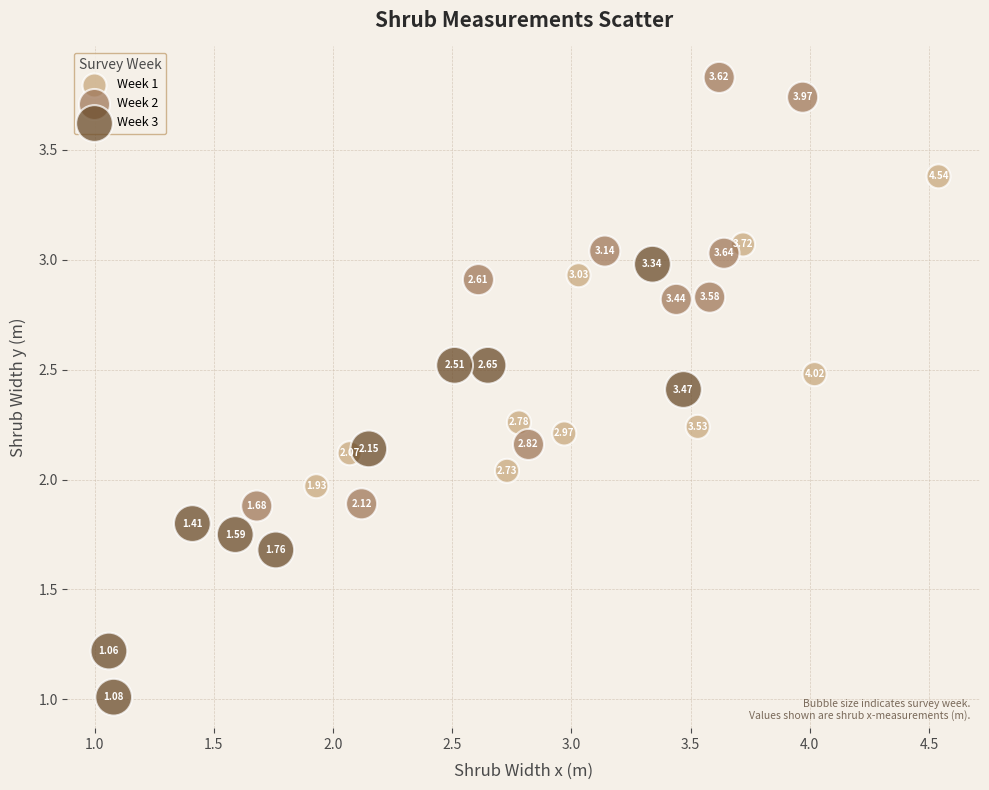

Which series has the widest spread of Y values?

Week 3